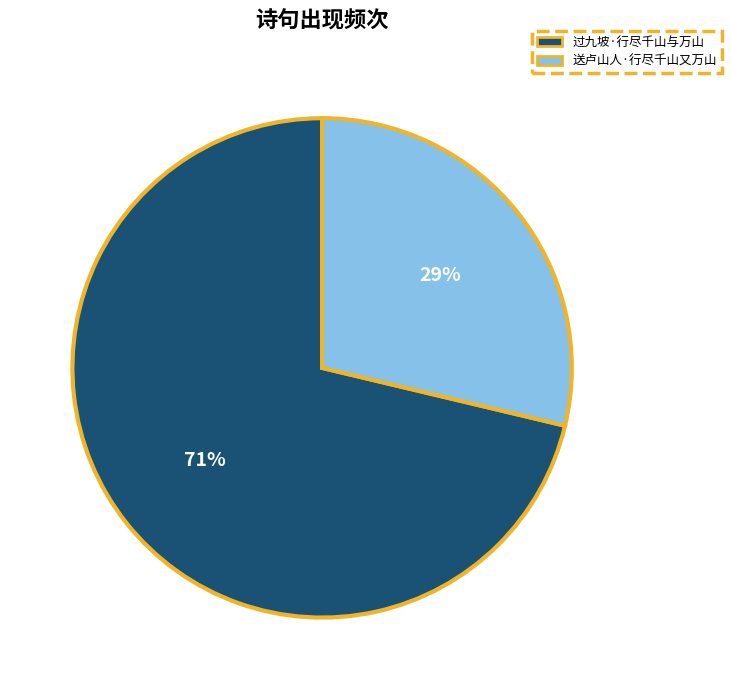

Which category has the biggest portion of the pie?

过九坡·行尽千山与万山